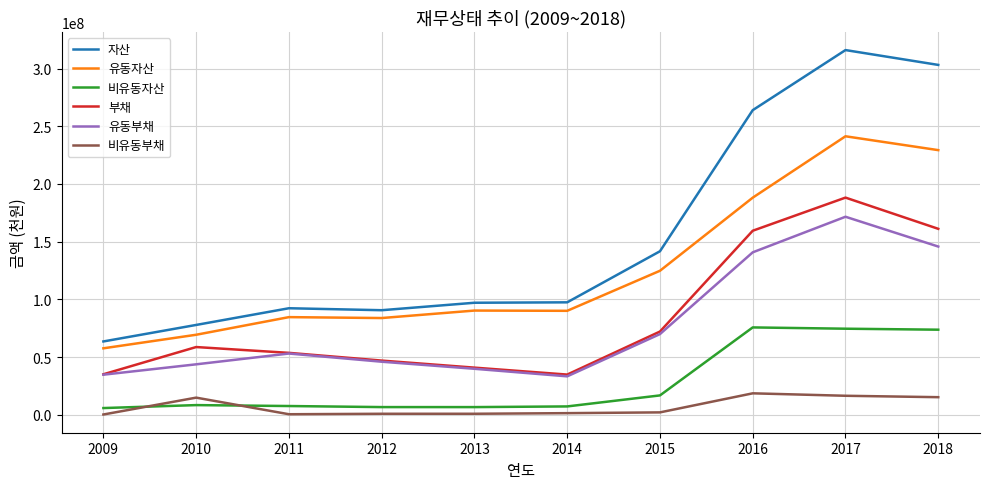

True or false: 자산 and 부채 cross at least once.

False